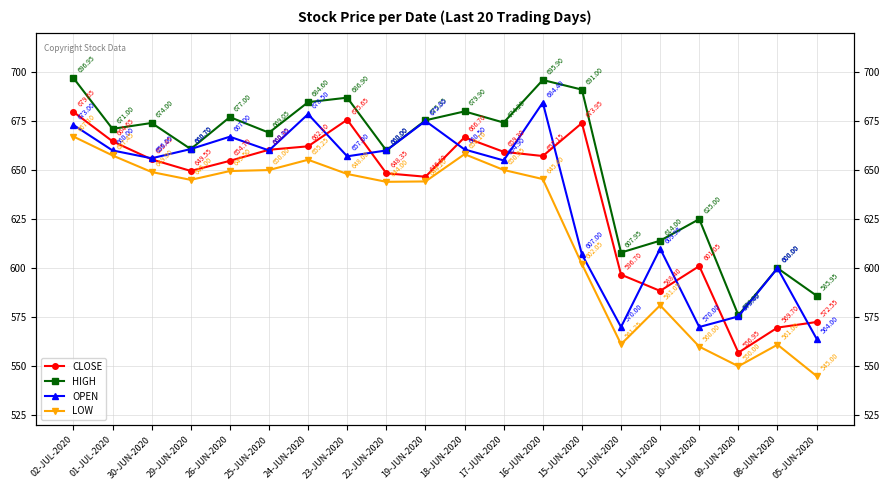

Reading right to left, list all the values displayed in this chart.

CLOSE: 572.5	569.7	557.0	601.0	588.4	596.7	674.0	657.1	659.3	666.7	646.6	648.4	675.6	662.1	660.4	654.7	649.5	655.5	664.6	679.6
HIGH: 586.0	600.0	576.0	625.0	614.0	608.0	691.0	695.9	674.2	679.9	675.4	660.0	686.9	684.6	669.0	677.0	660.7	674.0	671.0	697.0
OPEN: 564.0	600.0	575.4	570.0	610.0	570.0	607.0	684.4	654.9	660.5	675.0	660.0	657.0	678.5	660.0	667.0	660.7	656.0	660.0	673.0
LOW: 545.0	561.0	550.0	560.0	581.0	561.2	602.0	645.4	650.0	658.1	644.2	644.0	648.0	655.2	650.0	649.5	645.0	649.0	657.5	667.1